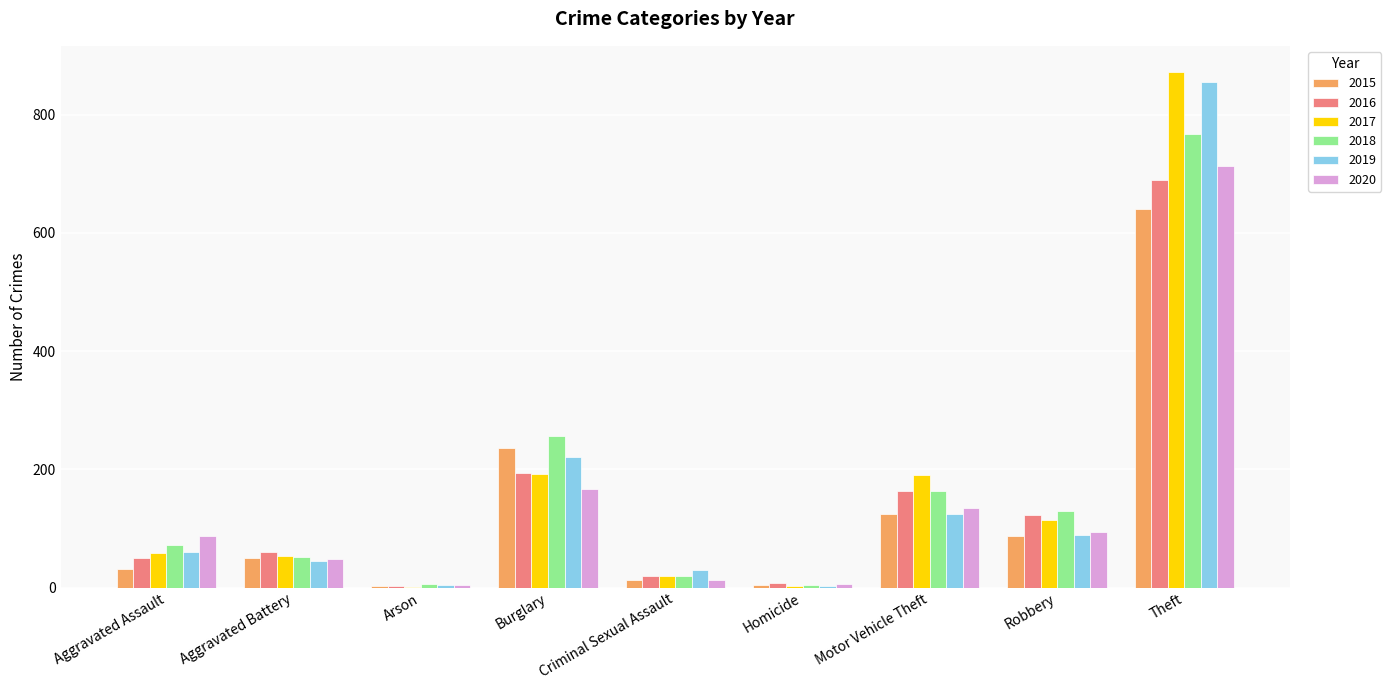

What is the sum of all 2015 values?

1190